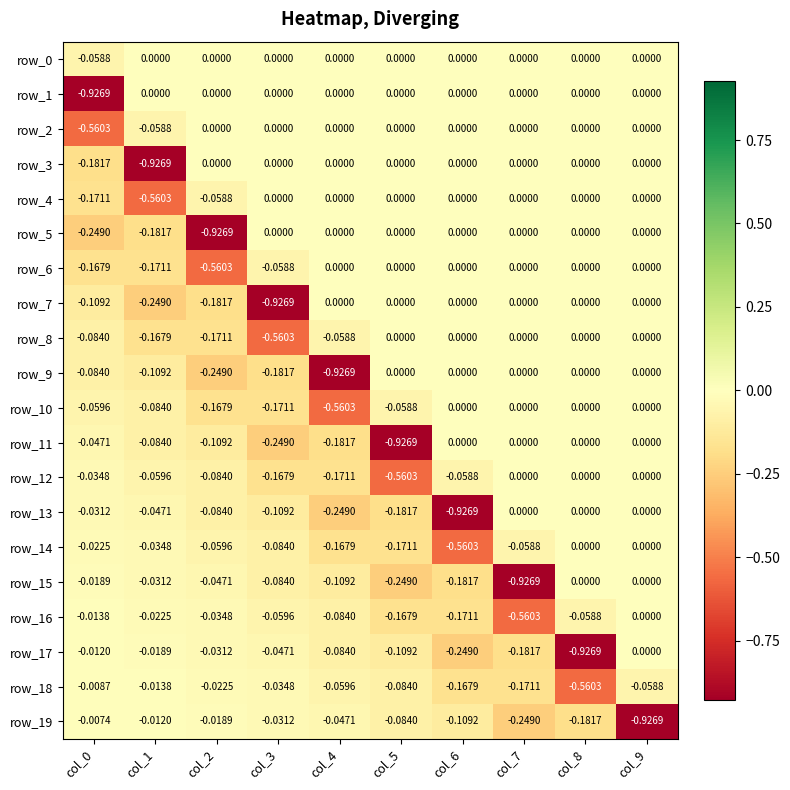

Is the value of row_17 at col_8 greater than the value of row_4 at col_8?

No